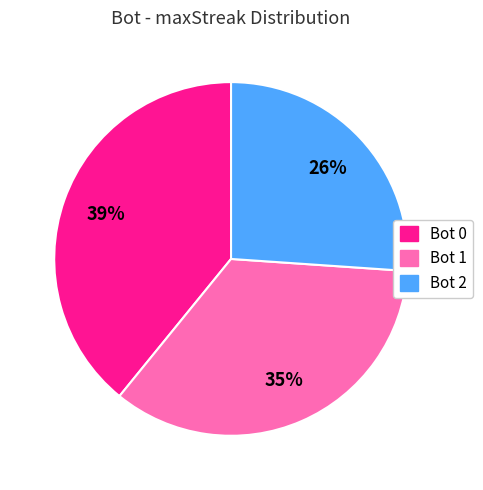

Is there a majority slice in this chart?

No